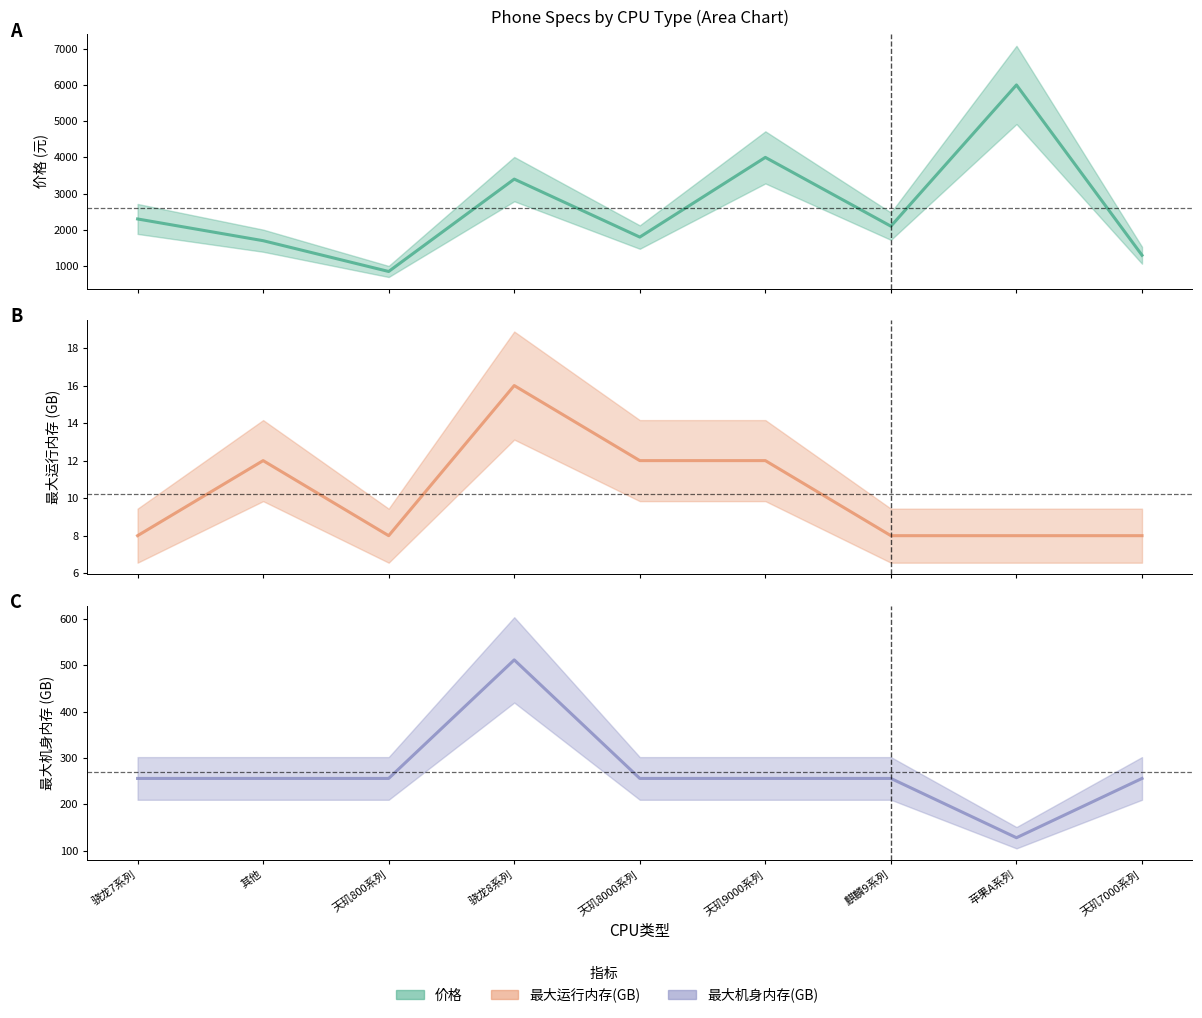

What position from the left is 苹果A系列?

8